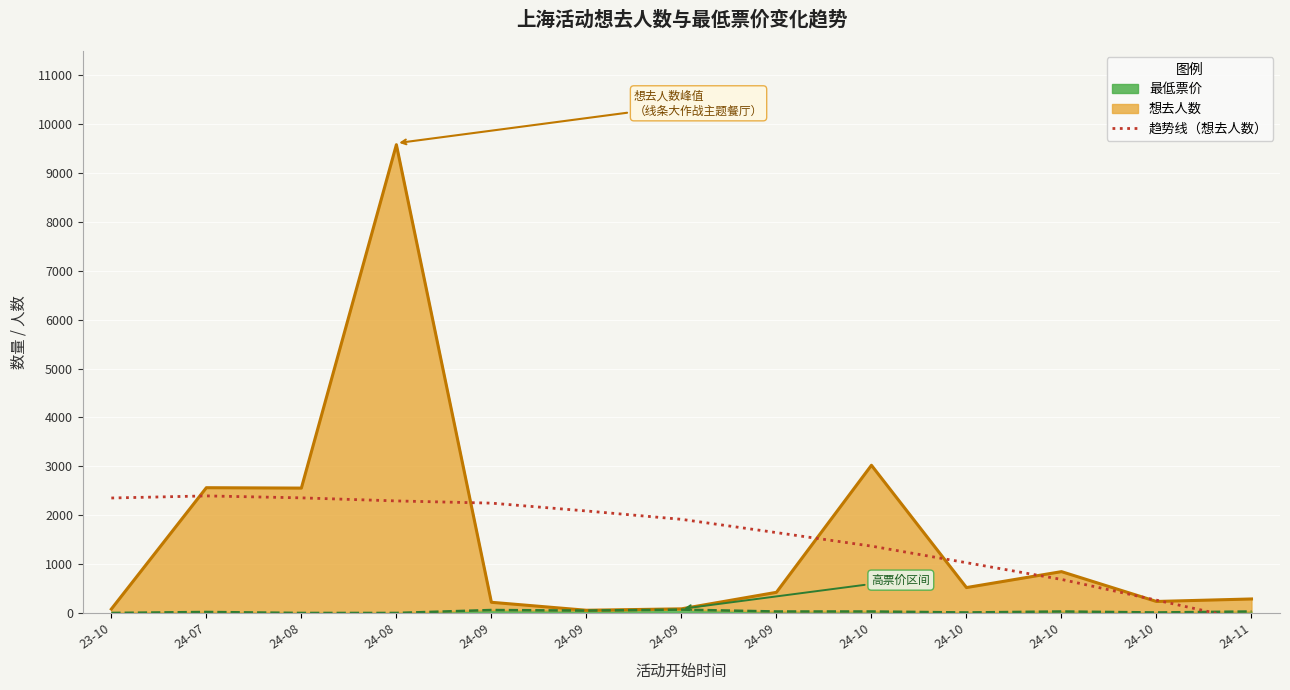

Reading left to right, extract all data points from this chart.

23-10=2351.4	24-07=2394.3	24-08=2354.4	24-08=2291.7	24-09=2246.3	24-09=2086.1	24-09=1915.2	24-09=1643.5	24-10=1367.1	24-10=1027.9	24-10=686.0	24-10=261.3	24-11=-166.1